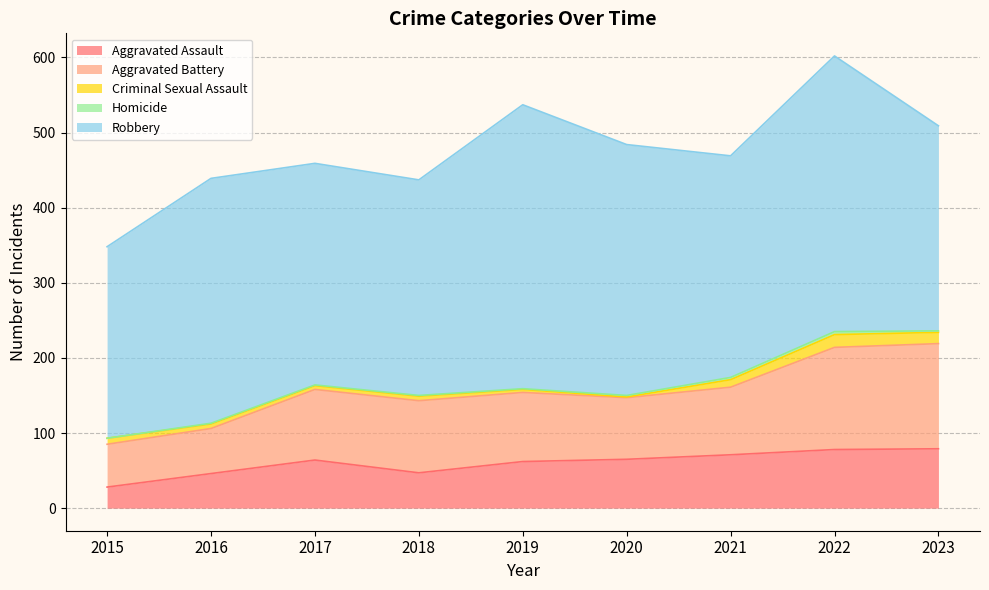

What is the difference between the Robbery values at 2017 and 2015?

40